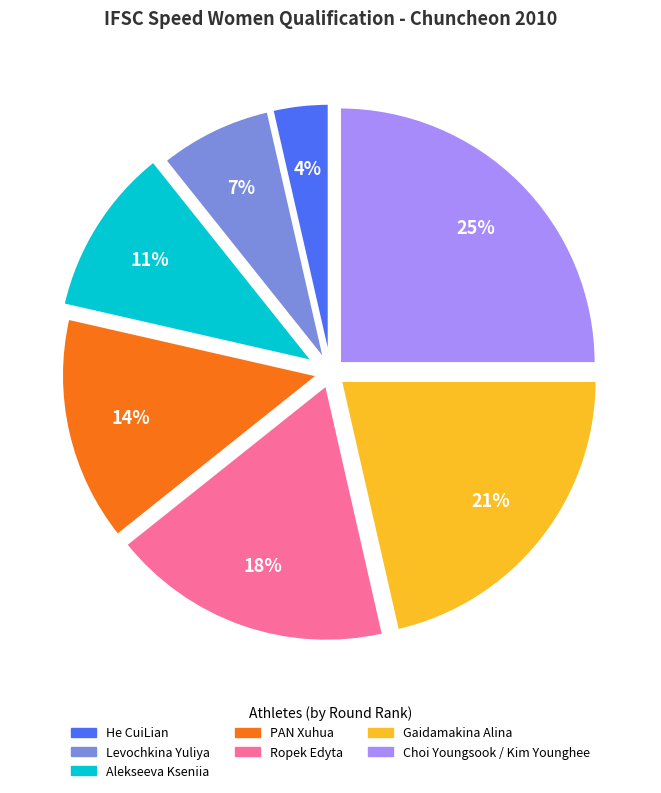

To the nearest percent, what is the difference between the Alekseeva Kseniia and Ropek Edyta slice percentages?

7%